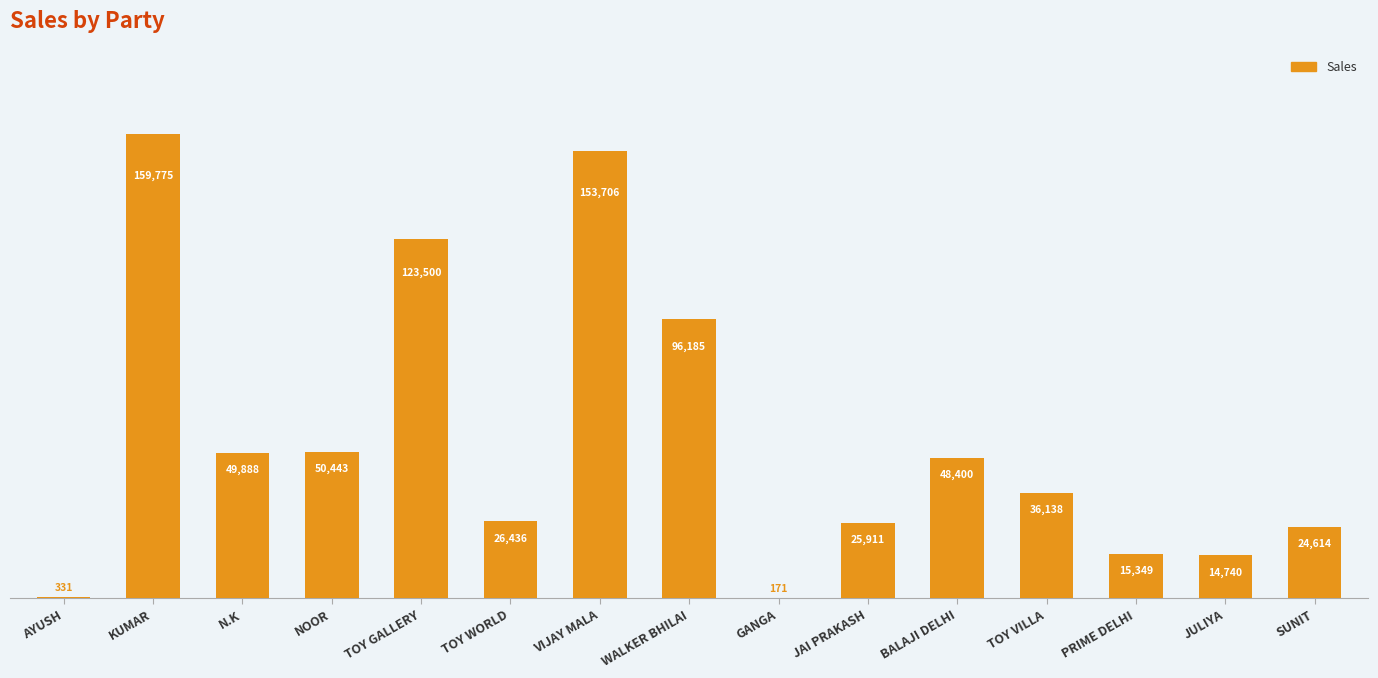

The chart shows a value of 153706 at VIJAY MALA. True or false?

True